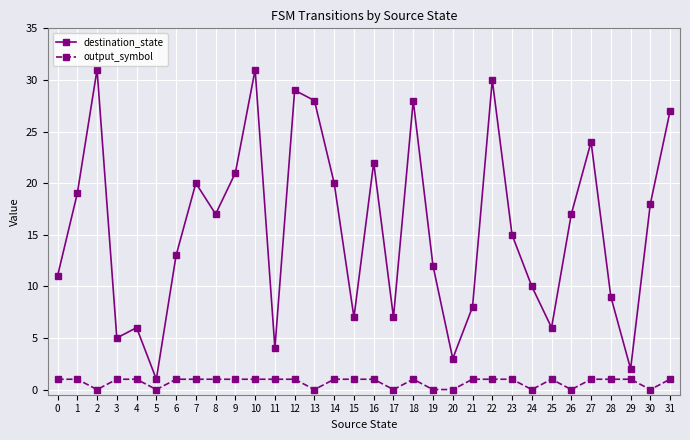

Is the value of output_symbol at 15 greater than the value of destination_state at 2?

No